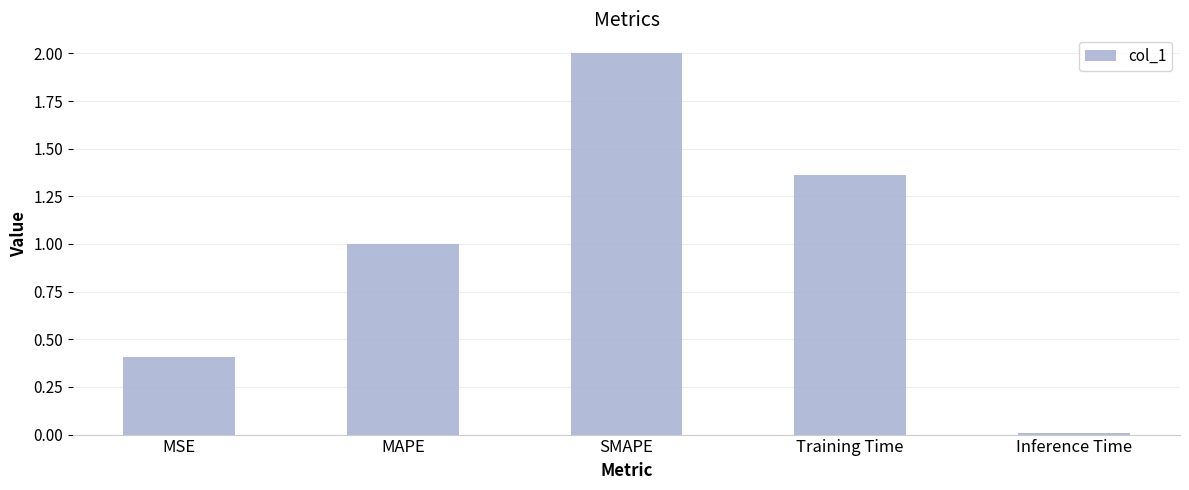

Read the value at MSE.

0.4